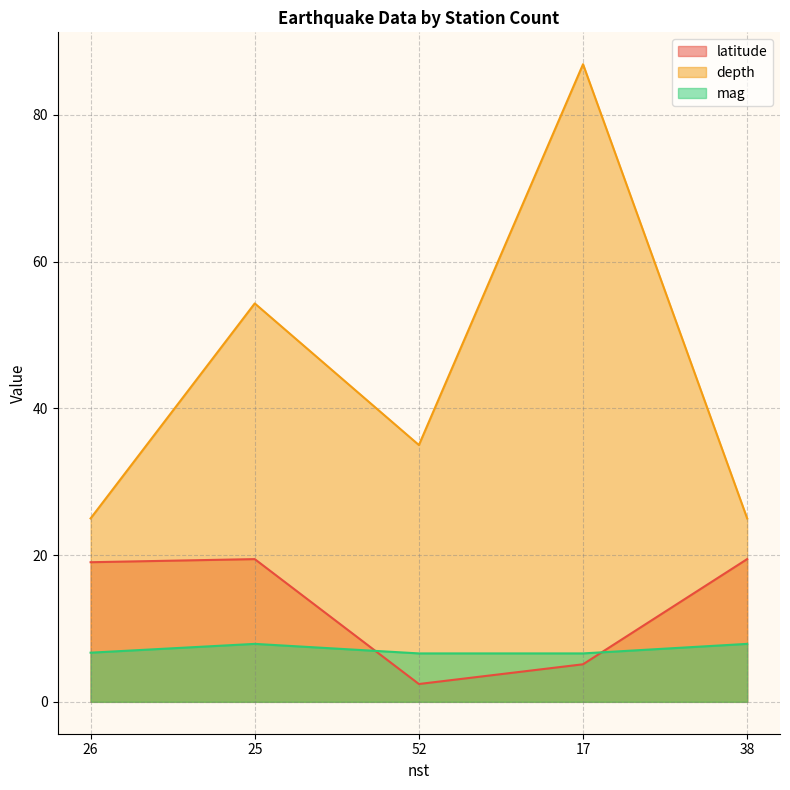

In depth, how many points are higher than both neighbors (excluding endpoints)?

2